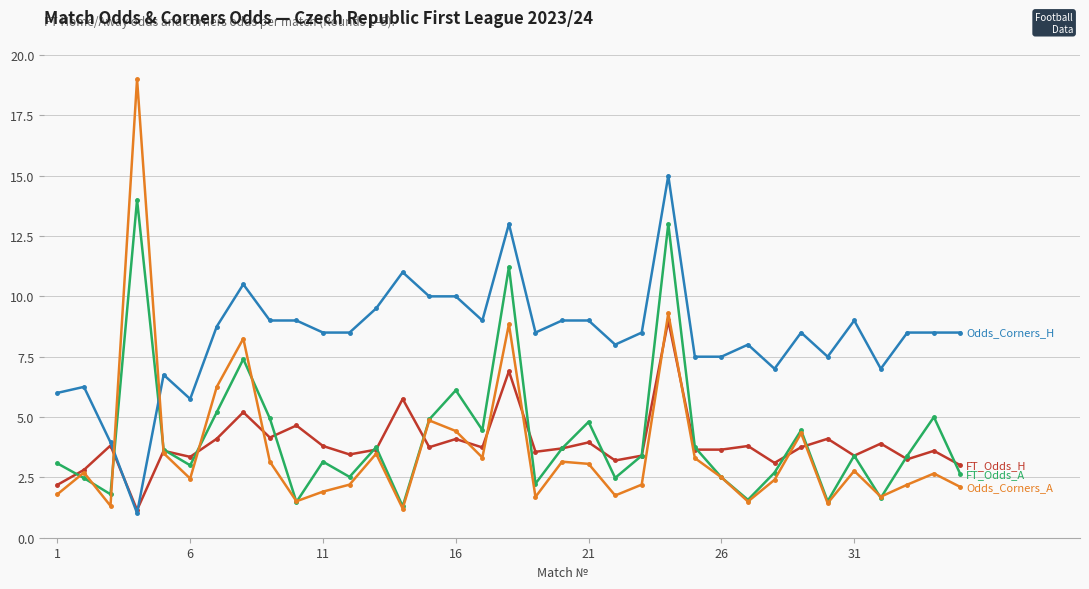

What is the maximum value shown in the chart?

19.0